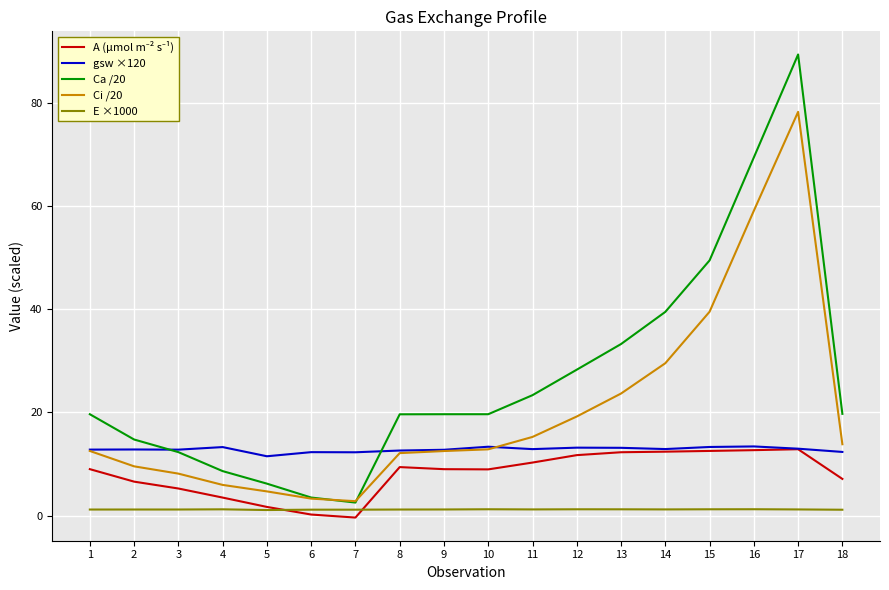

What is the total value across all series at 1?

55.1